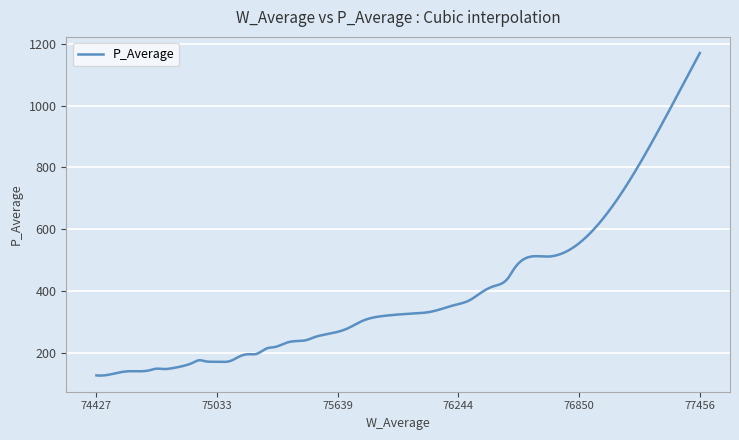

How many categories are shown in the chart?

500